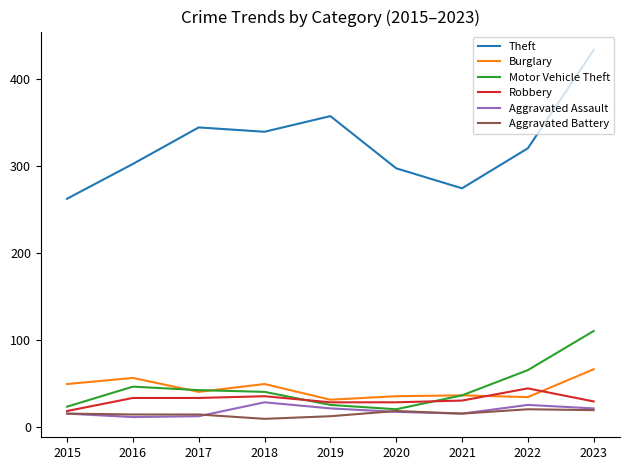

Which series changed the most between 2017 and 2021?

Theft